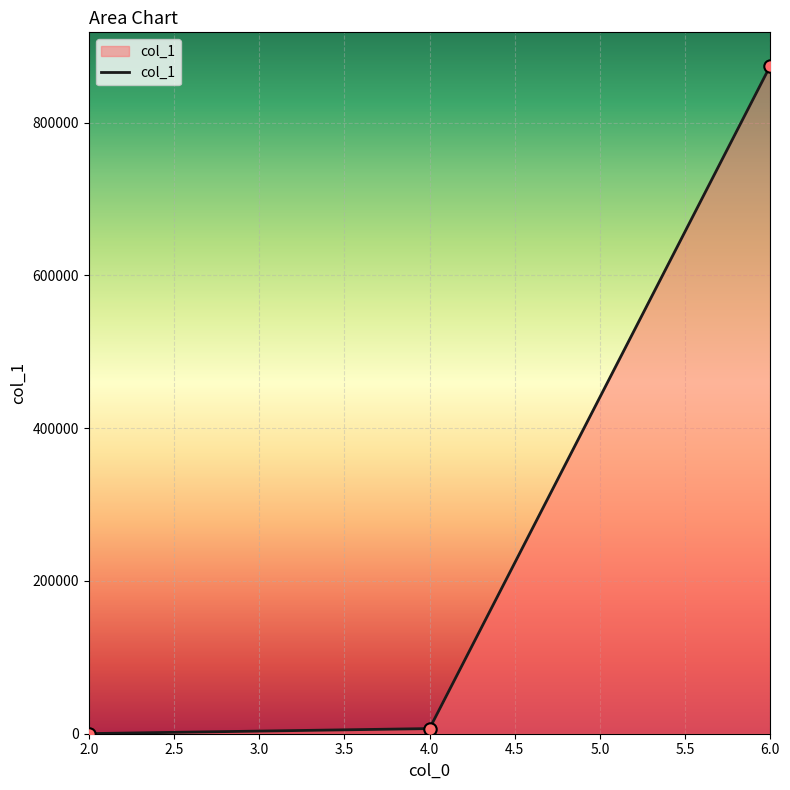

Is it true that the value at 6.0 is 874657?

True